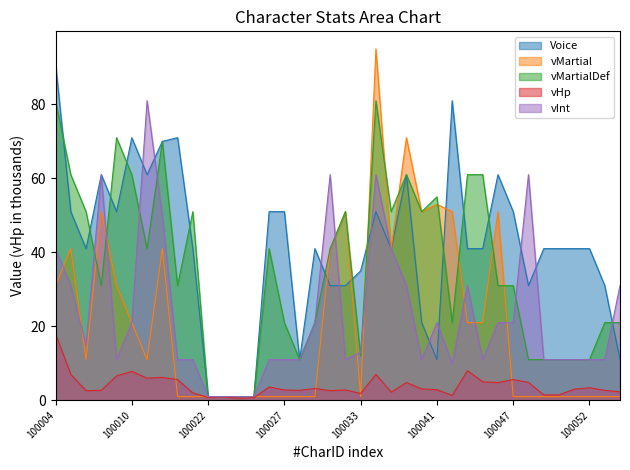

In vInt, how many points are higher than both neighbors (excluding endpoints)?

7